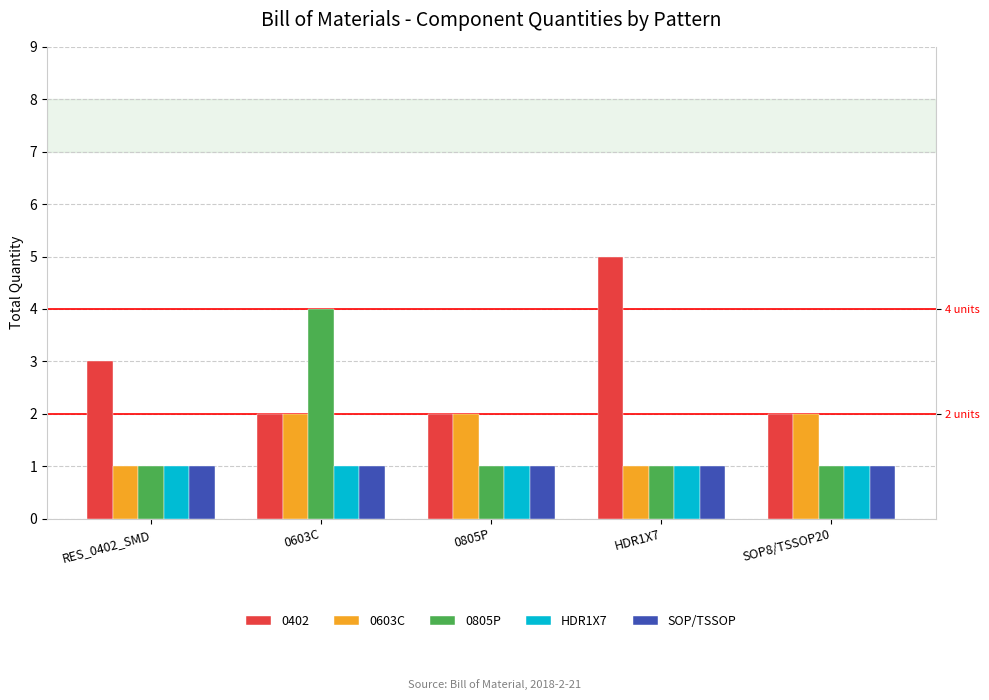

What is the value of the 0805P bar at the 4th from the left?

1